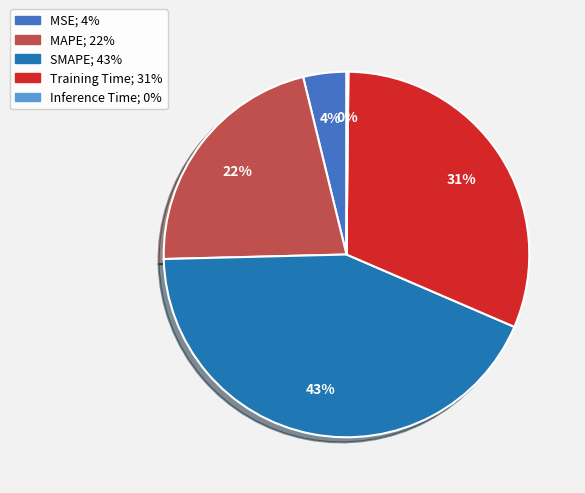

To the nearest percent, what is the combined percentage of Training Time and MAPE?

53%